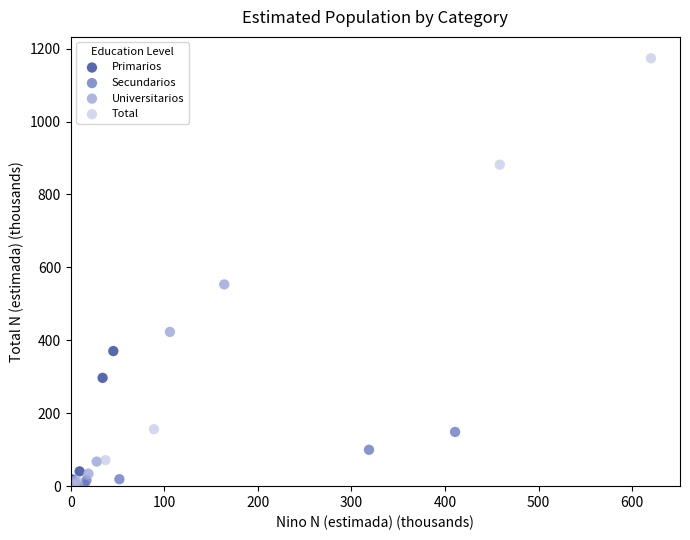

Which series reaches the maximum Y coordinate?

Total